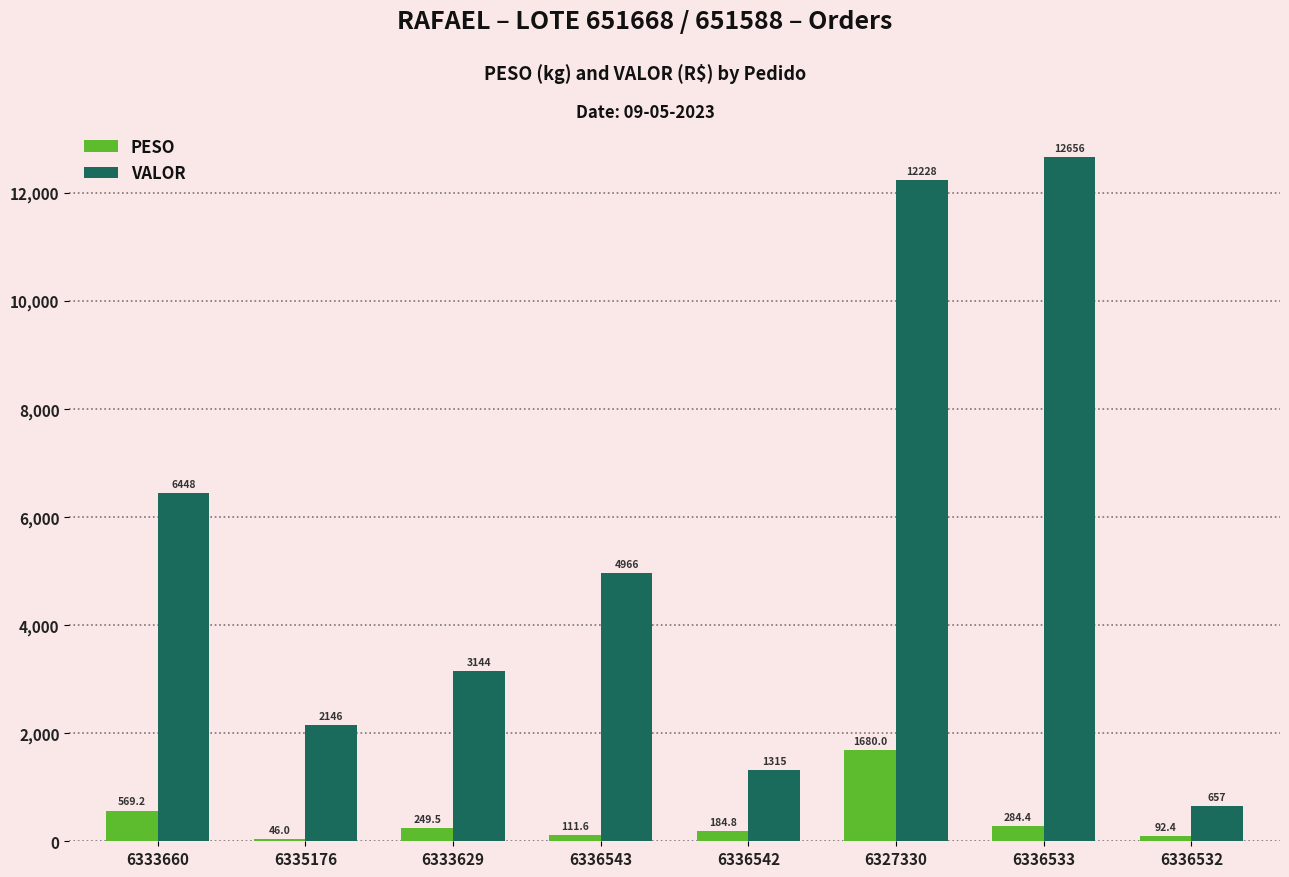

Where does the PESO series first go above 249?

6333660